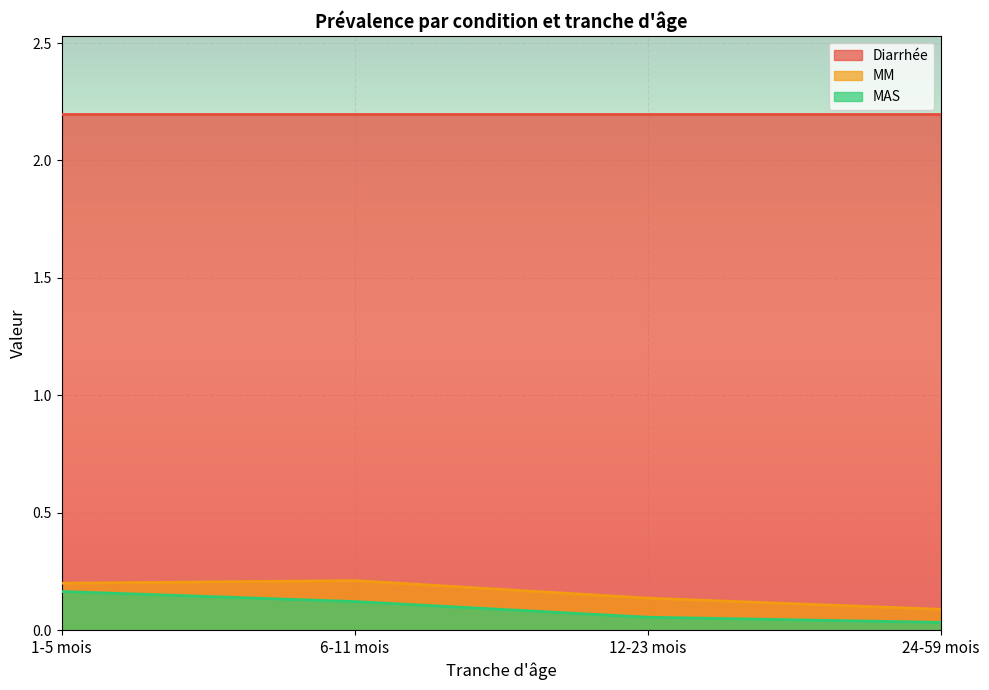

True or false: MM and MAS cross at least once.

False